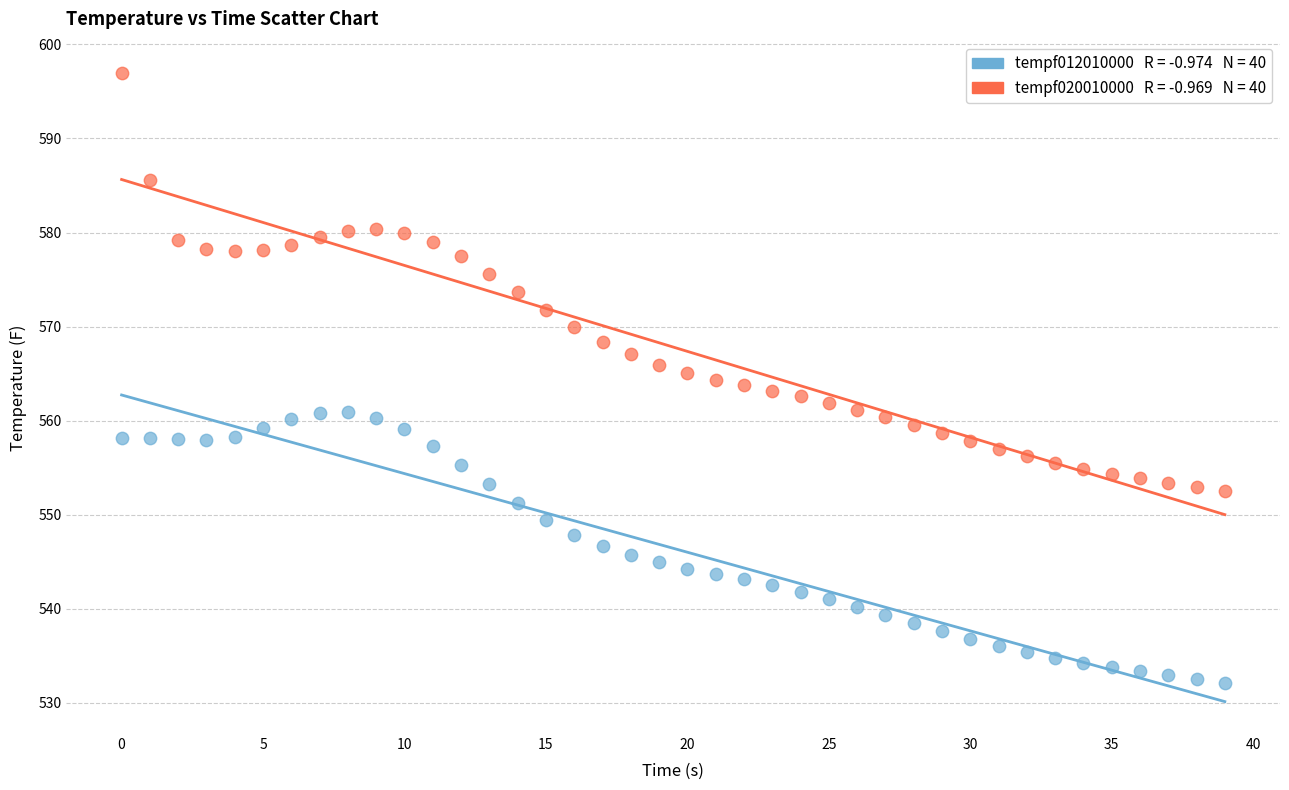

Across all data points, what is the range of Y values (max minus min)?

64.9